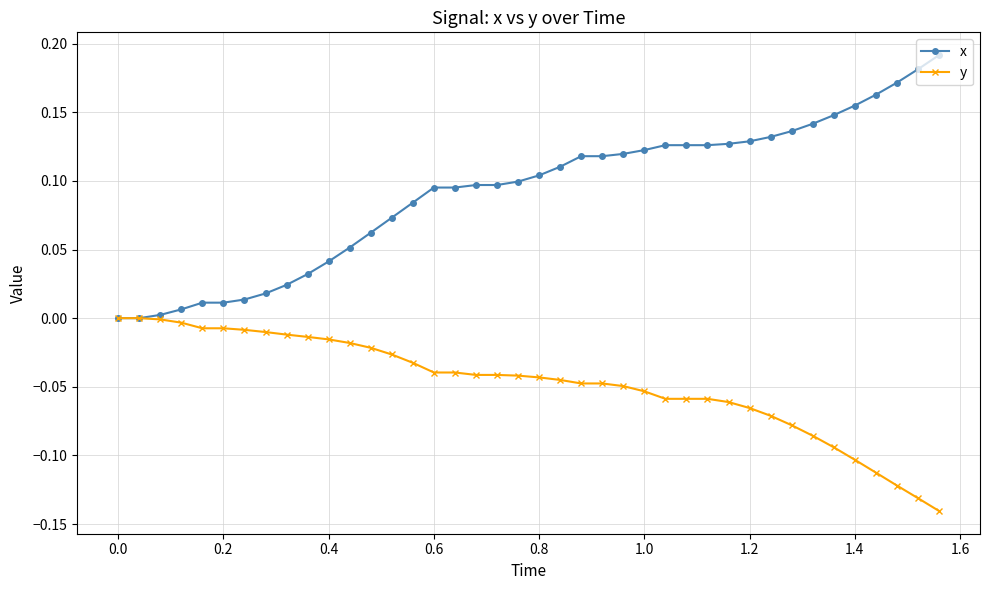

Does the chart display data point markers on the line(s)?

Yes